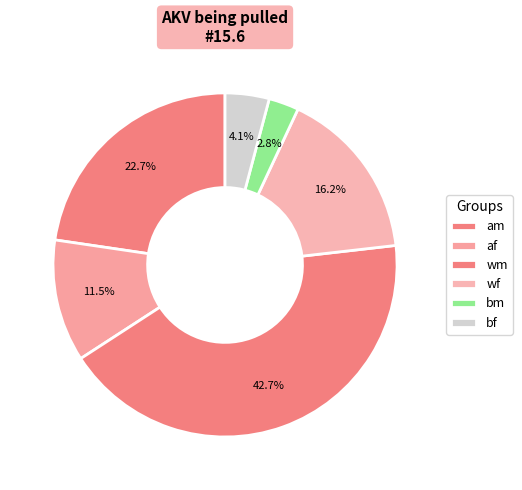

Rank the categories by value from lowest to highest.

bm, bf, af, wf, am, wm